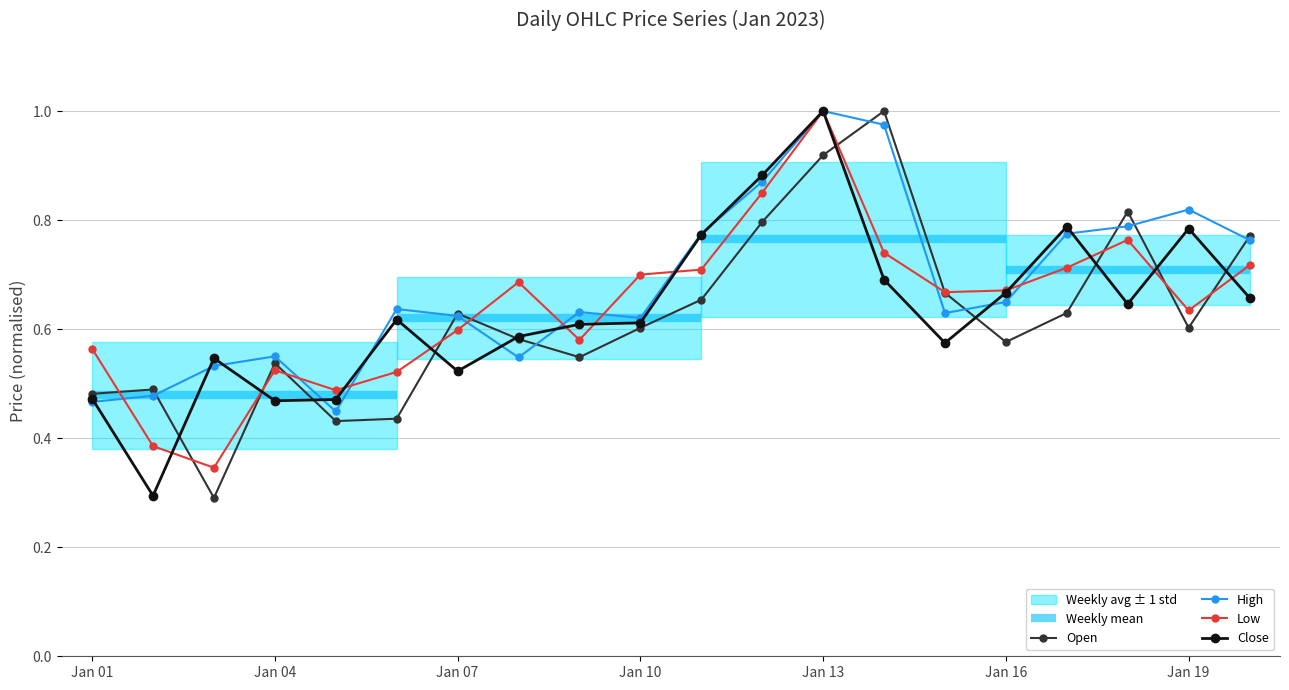

True or false: Close has more than 0 interior local peaks.

True